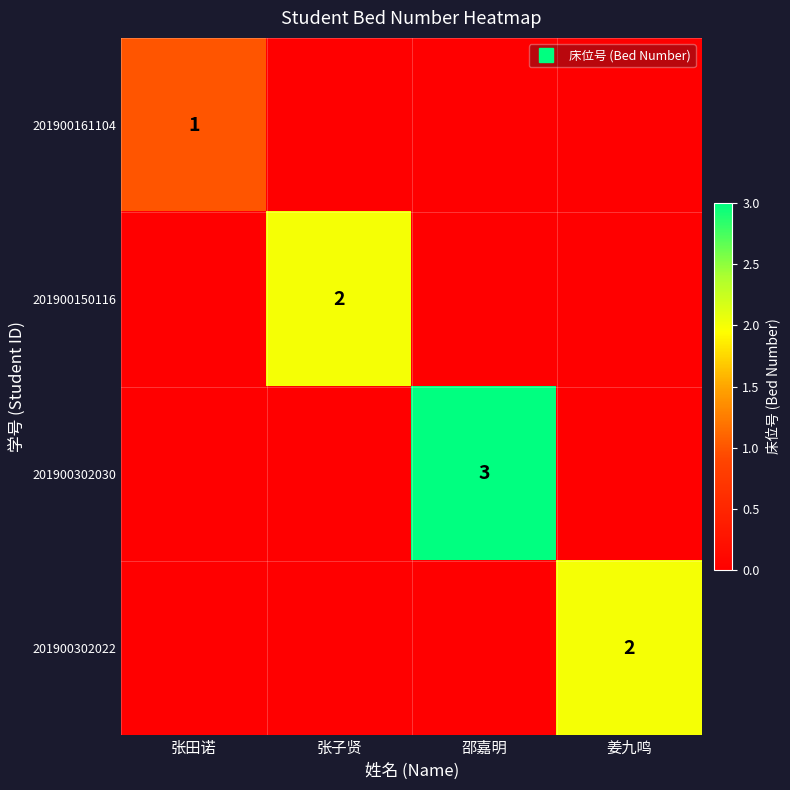

Where is 201900161104 nearest to the value 0?

张子贤